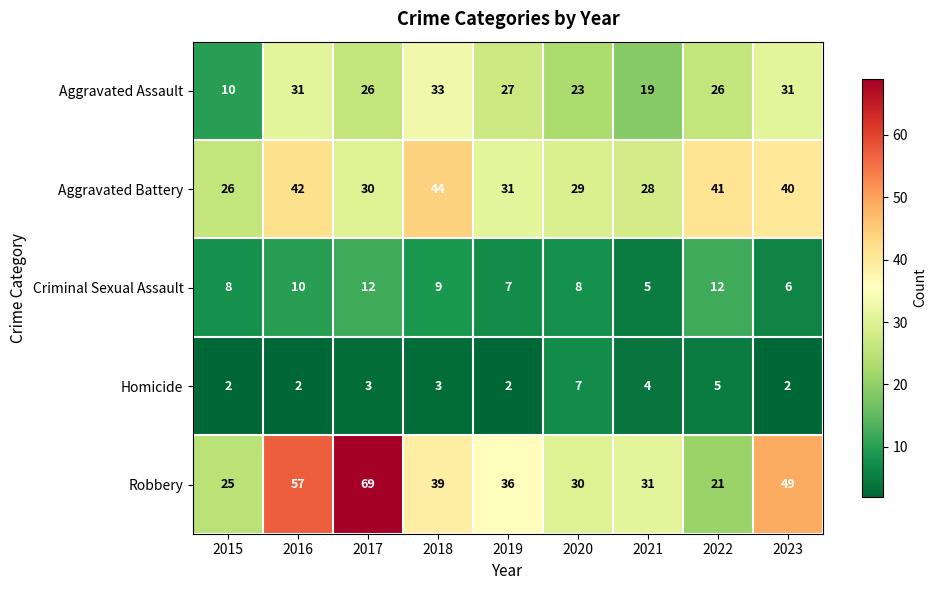

What is the average value of the Aggravated Battery series?

35